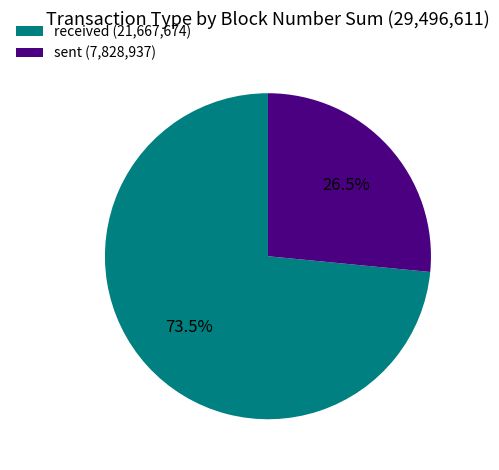

Count the number of slices in the pie.

2